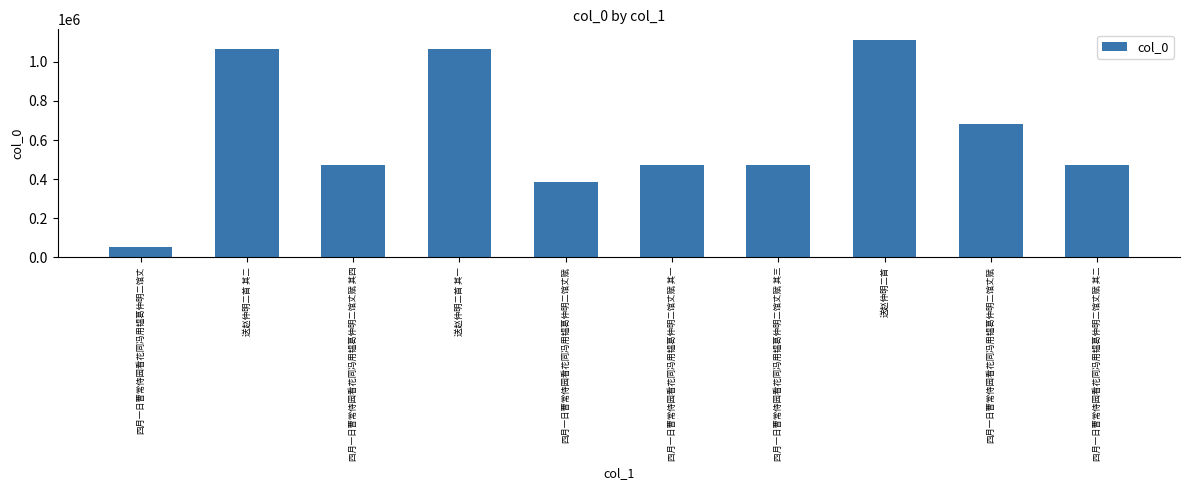

How many categories are shown in the chart?

10